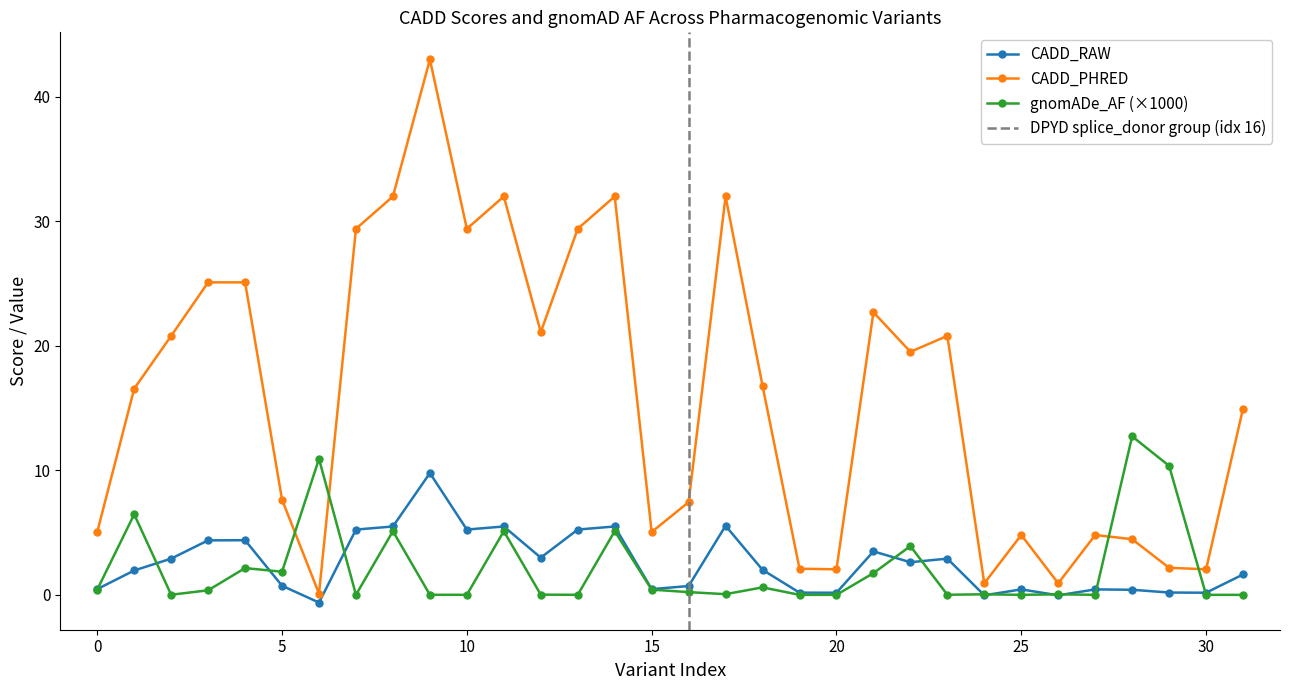

Is it true that CADD_PHRED equals 0.9 at CYP2B6_C>A_2?

True